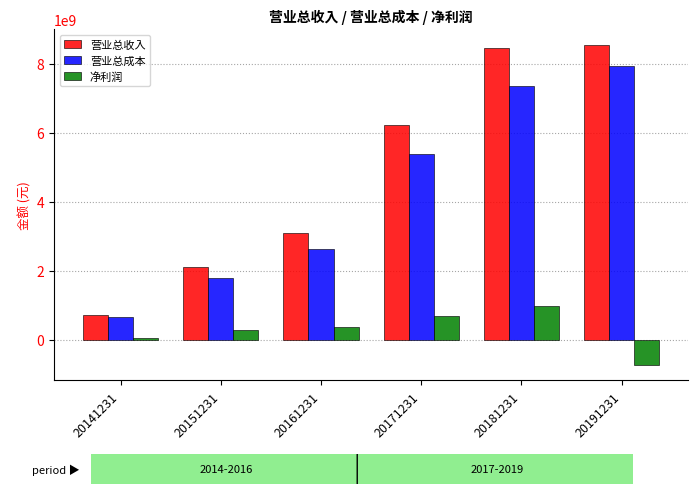

What is the approximate value of 营业总收入 at 20151231?

2101482138.1